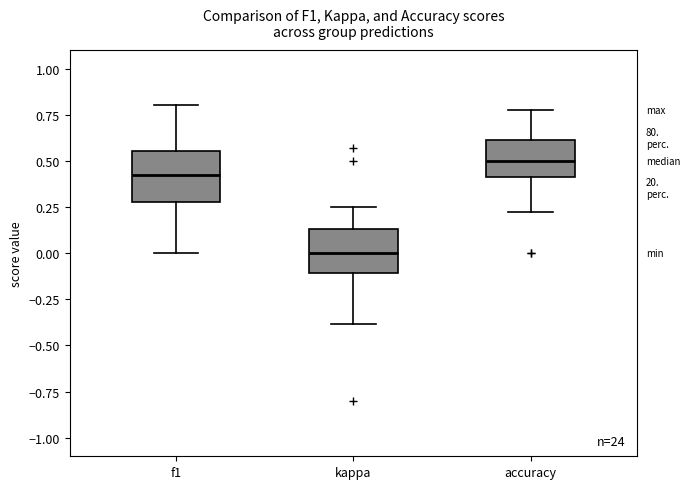

Which box's median line is the lowest?

kappa